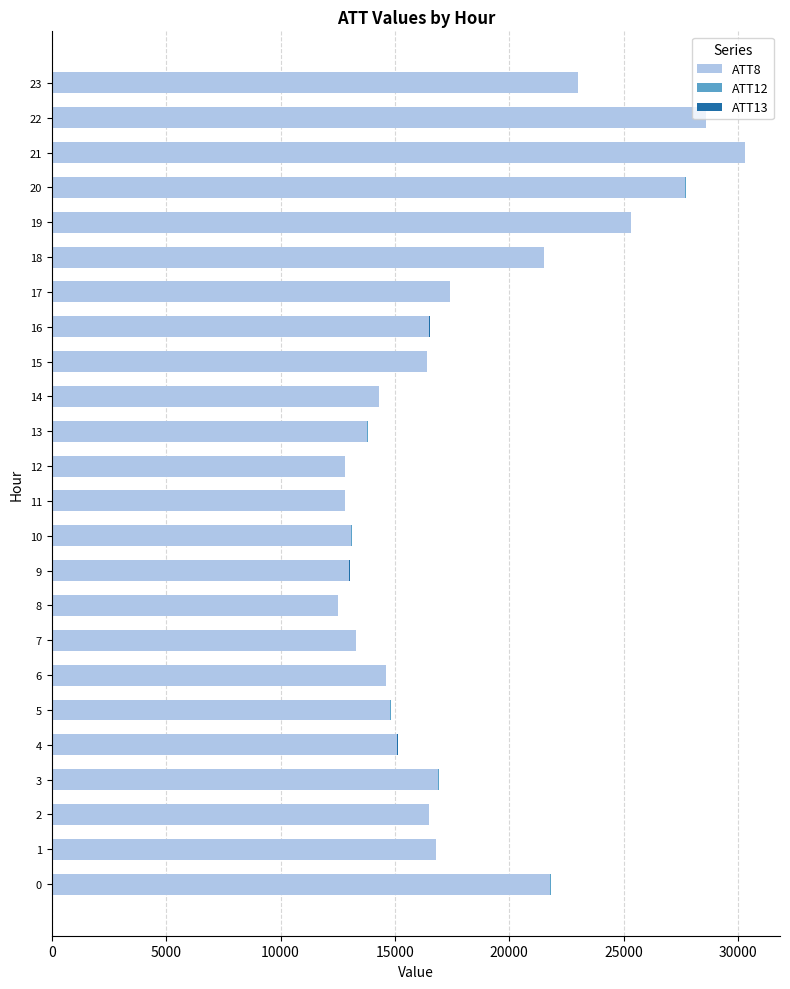

How many data points does each series have?

24